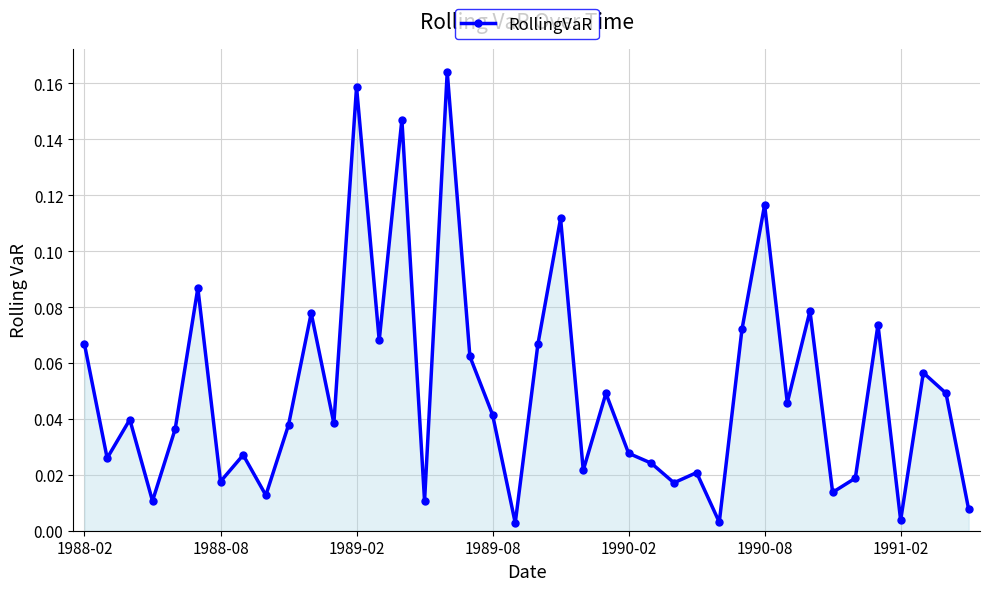

What is the sum of all values?

2.0